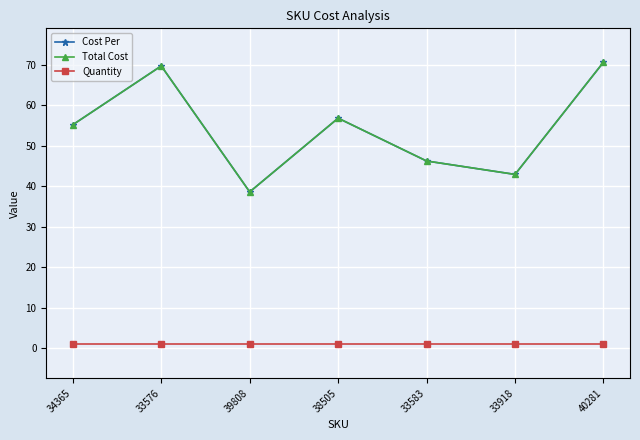

What is the spread (max minus min) of values at 33583?

45.3